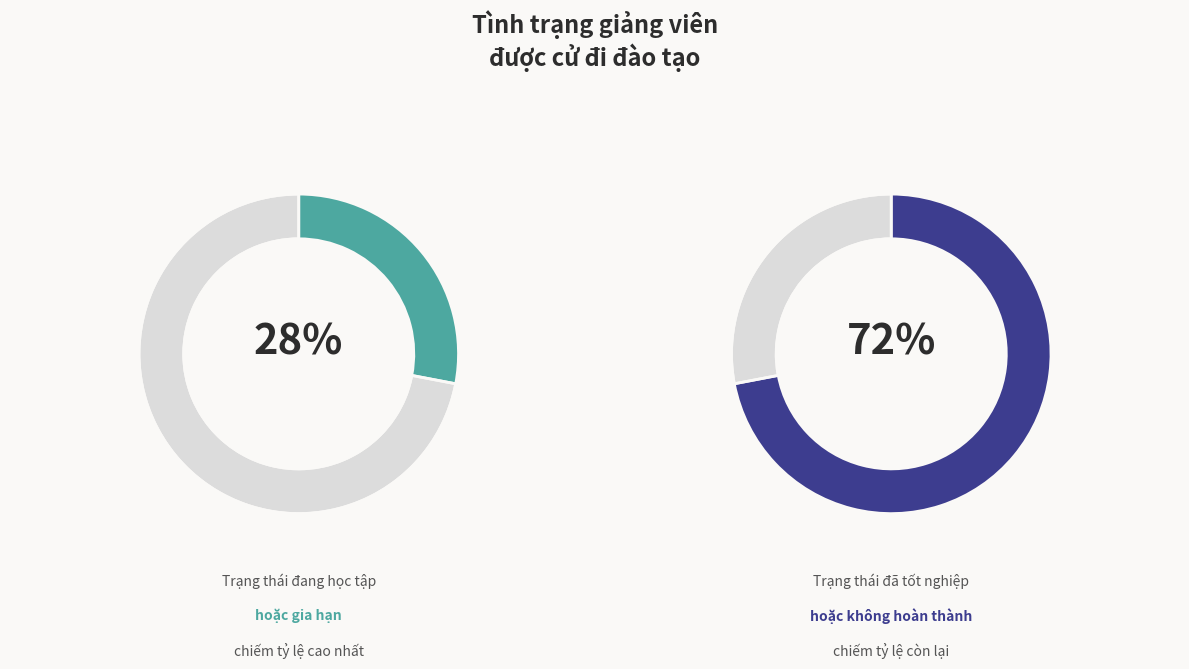

True or false: Đã tốt nghiệp, về nước công tác accounts for 20% of the total.

False